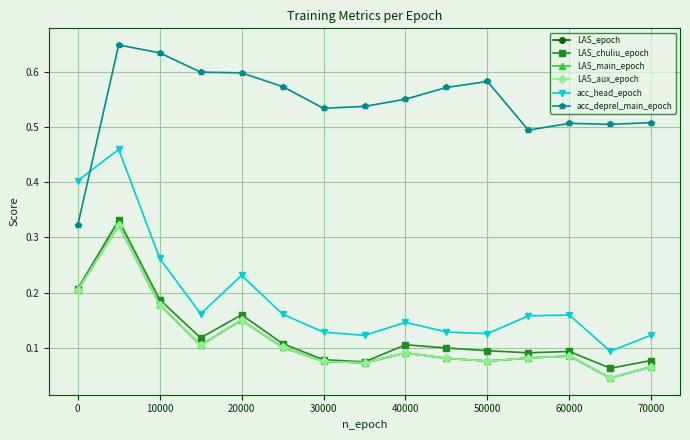

Reading left to right, what are all the values shown in this chart?

LAS_epoch: 0.2	0.3	0.2	0.1	0.1	0.1	0.1	0.1	0.1	0.1	0.1	0.1	0.1	0.0	0.1
LAS_chuliu_epoch: 0.2	0.3	0.2	0.1	0.2	0.1	0.1	0.1	0.1	0.1	0.1	0.1	0.1	0.1	0.1
LAS_main_epoch: 0.2	0.3	0.2	0.1	0.1	0.1	0.1	0.1	0.1	0.1	0.1	0.1	0.1	0.0	0.1
LAS_aux_epoch: 0.2	0.3	0.2	0.1	0.1	0.1	0.1	0.1	0.1	0.1	0.1	0.1	0.1	0.0	0.1
acc_head_epoch: 0.4	0.5	0.3	0.2	0.2	0.2	0.1	0.1	0.1	0.1	0.1	0.2	0.2	0.1	0.1
acc_deprel_main_epoch: 0.3	0.6	0.6	0.6	0.6	0.6	0.5	0.5	0.6	0.6	0.6	0.5	0.5	0.5	0.5